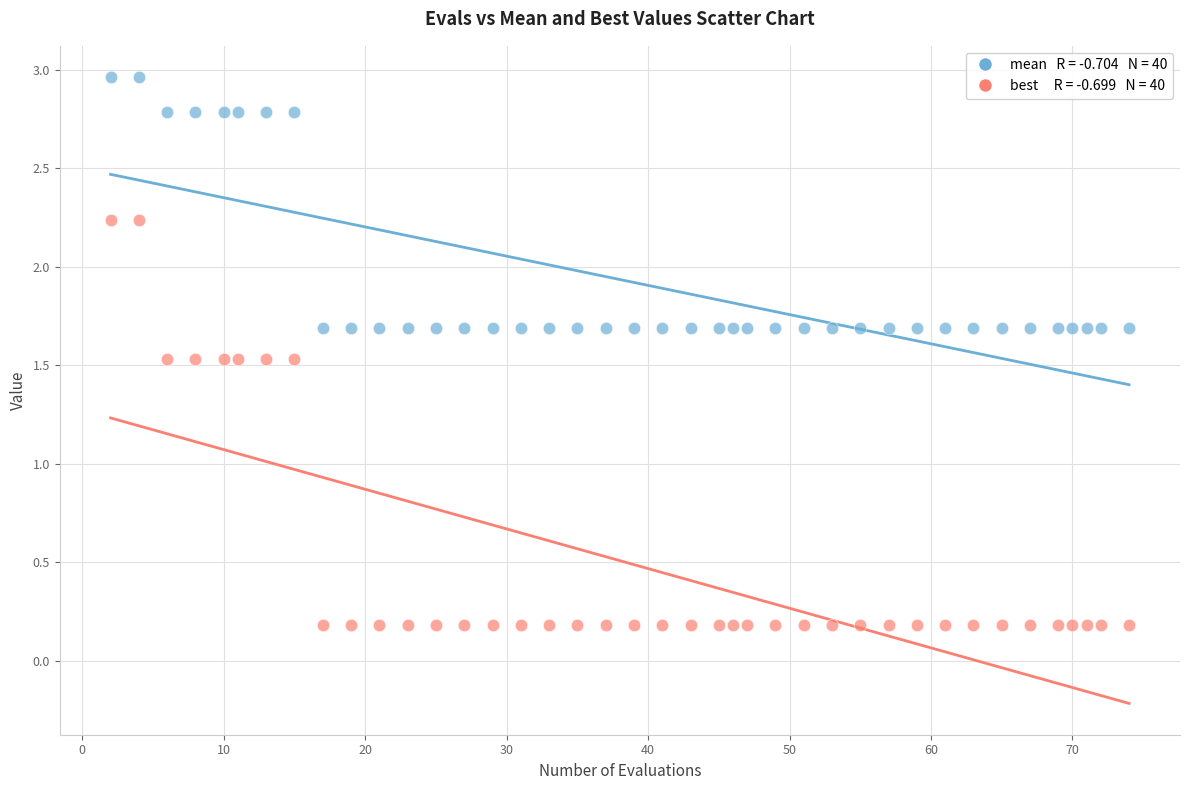

Across all data points, what is the range of Y values (max minus min)?

2.8